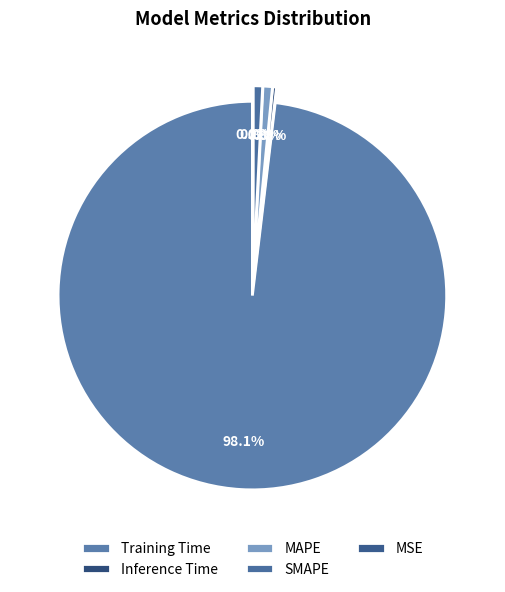

How many slices are in this pie chart?

5